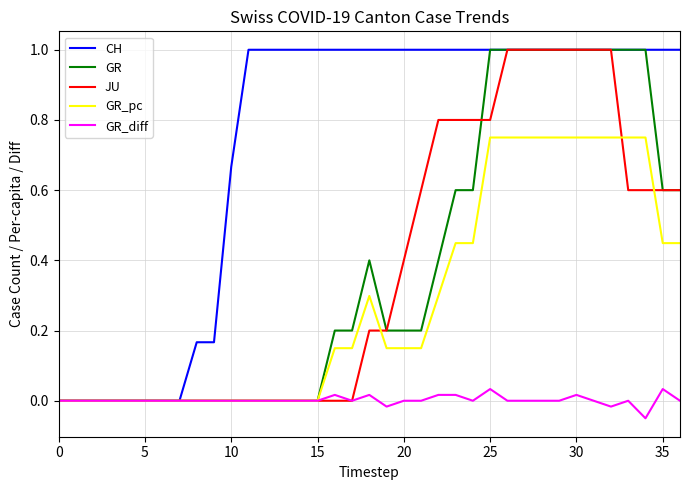

What is the maximum value shown in the chart?

1.0